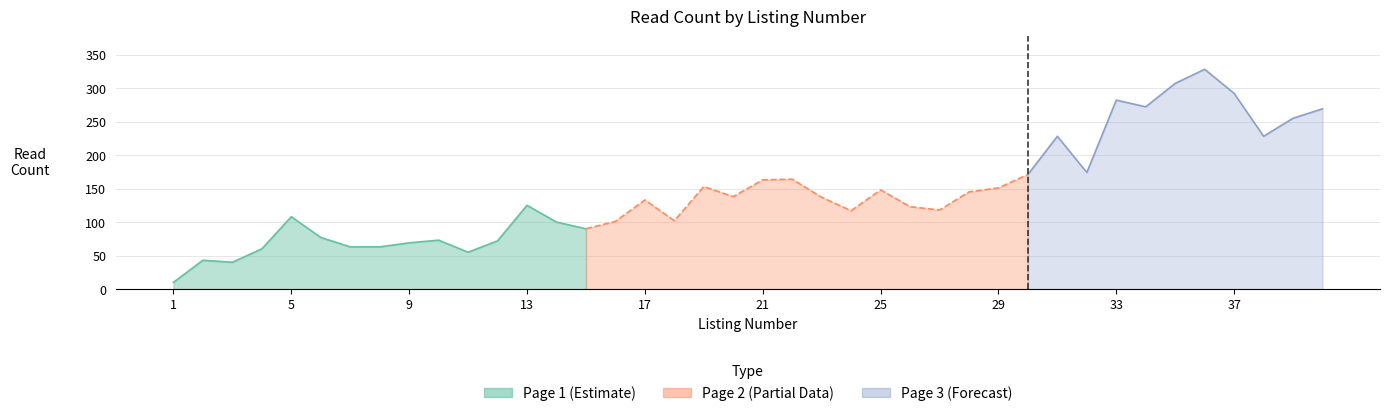

In read_count, how many points are lower than both neighbors (excluding endpoints)?

10